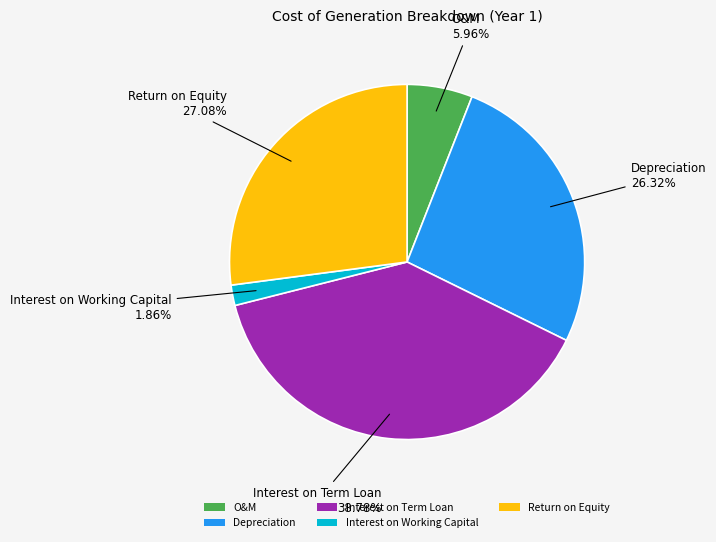

Is there a majority slice in this chart?

No